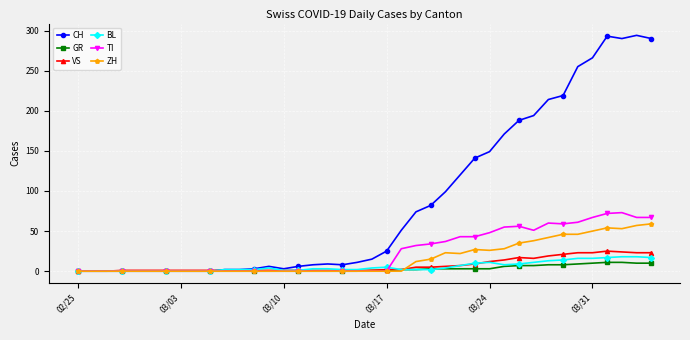

True or false: TI has more than 0 points higher than both neighbors.

True